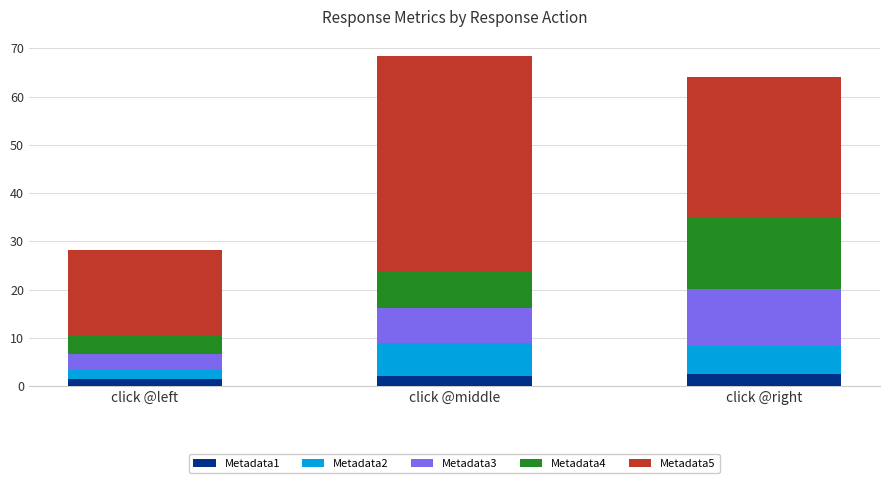

What are all the series names shown in the legend?

Metadata1, Metadata2, Metadata3, Metadata4, Metadata5